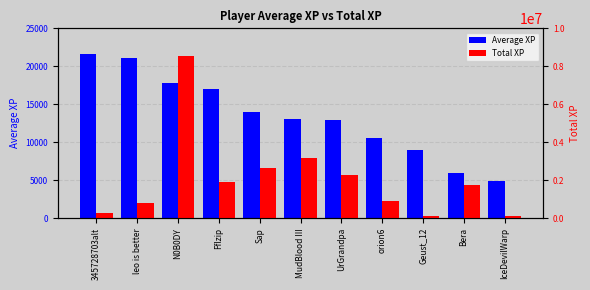

How many bars are there in each group?

2